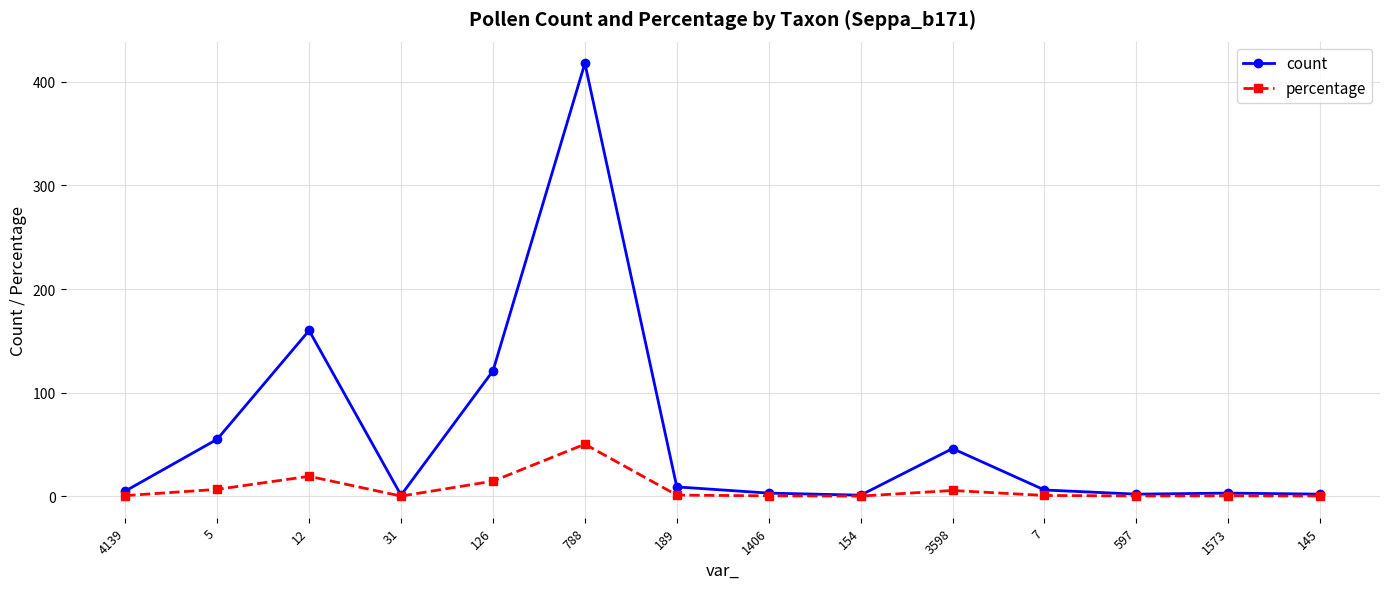

At which category does count reach its first local valley?

31